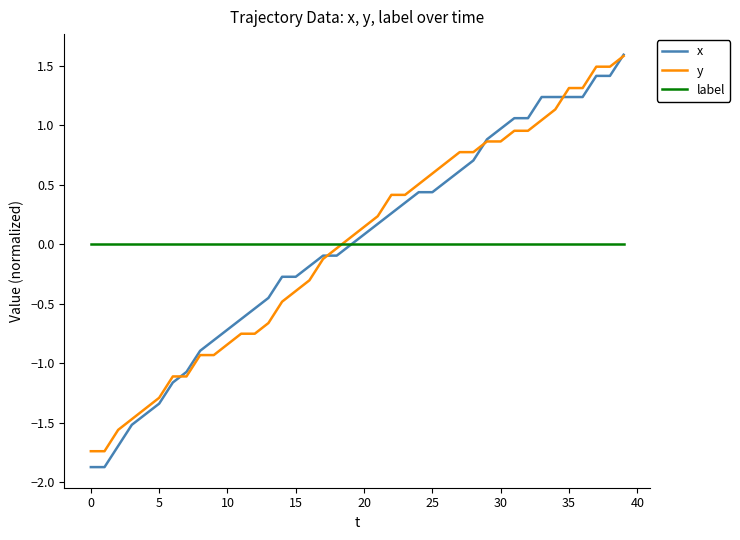

What is the smallest value displayed?

-1.9